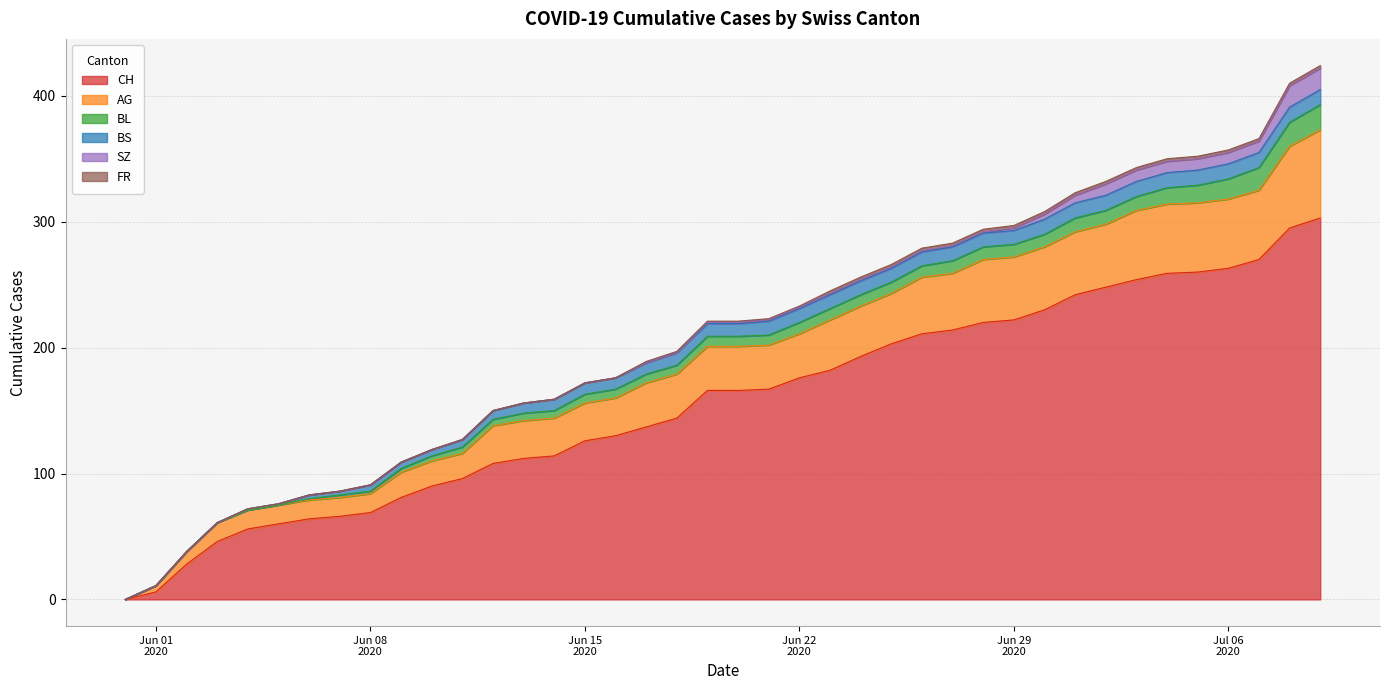

What is the maximum value shown in the chart?

303